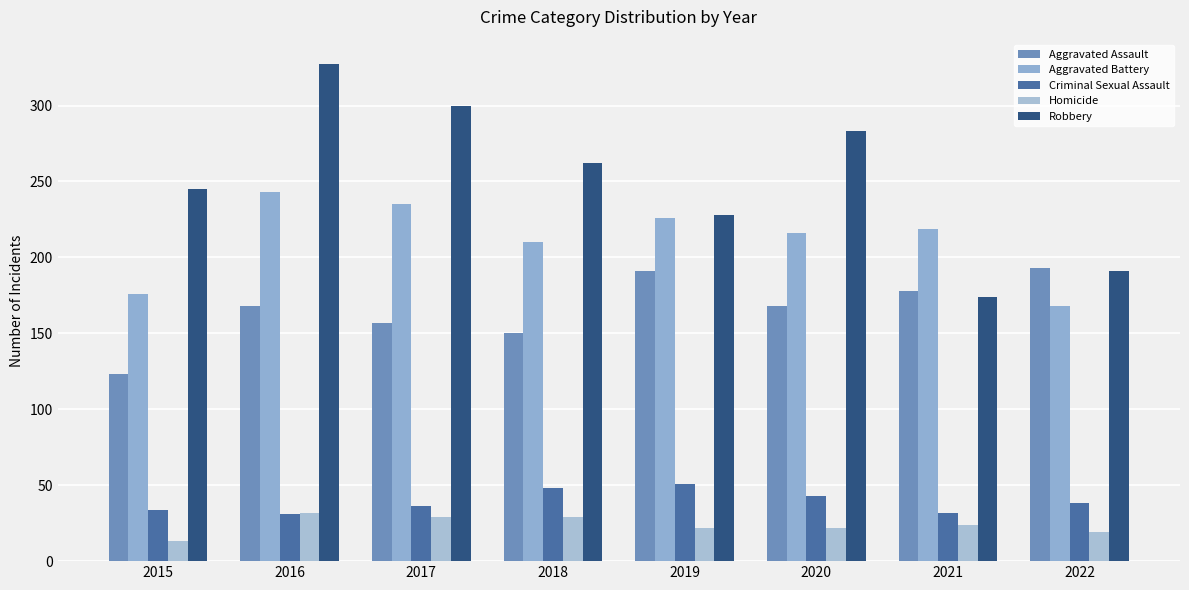

Which series has the largest total across all categories?

Robbery